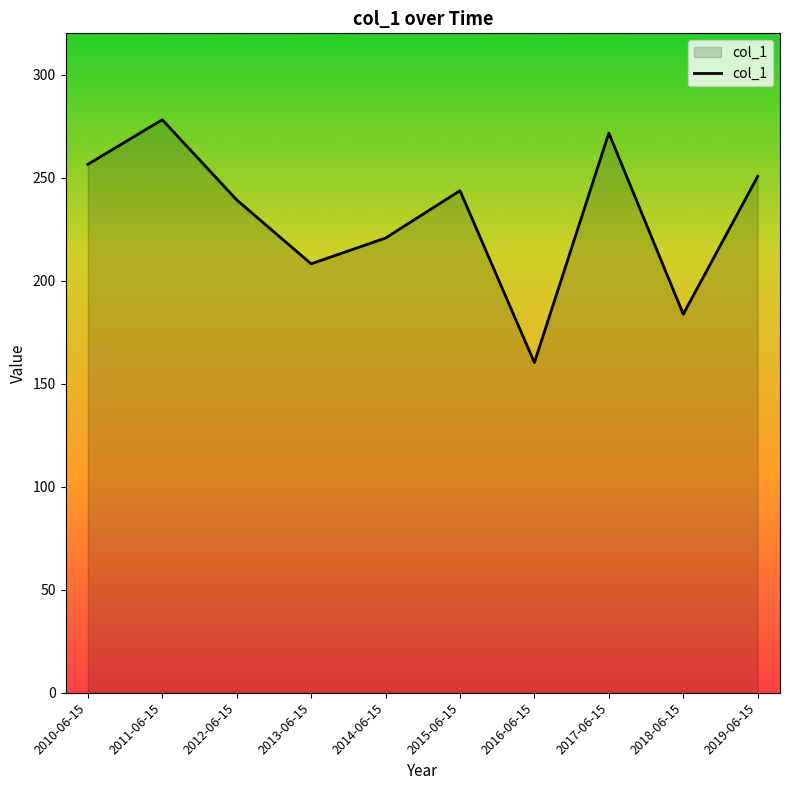

True or false: the data shows 148.4 at 2015-06-15.

False